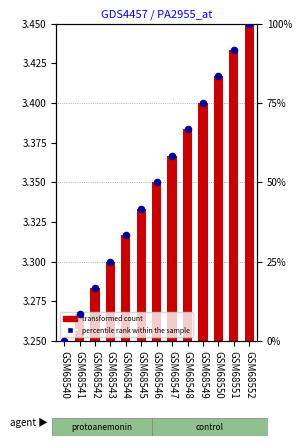

At how many categories does at least one series exceed 39?

8